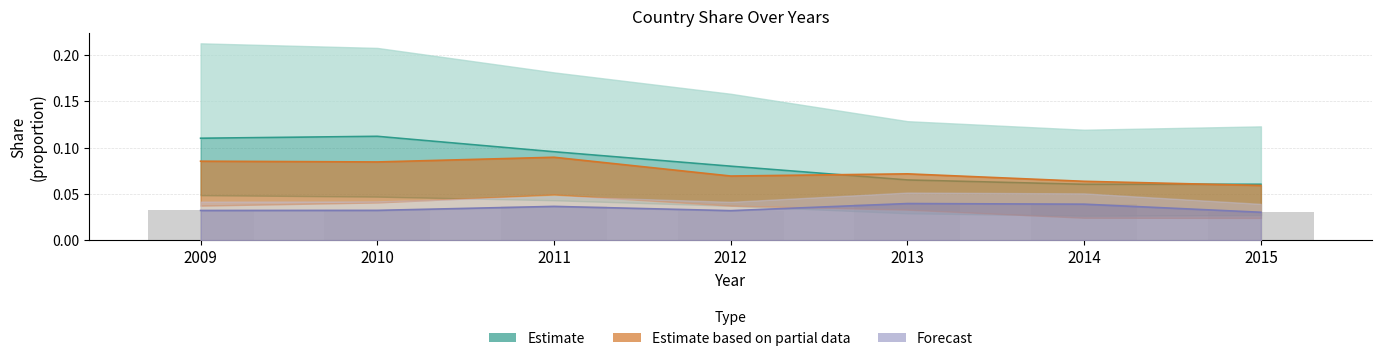

What is the value of the Estimate (mid) bar at the 3rd from the left?

0.1